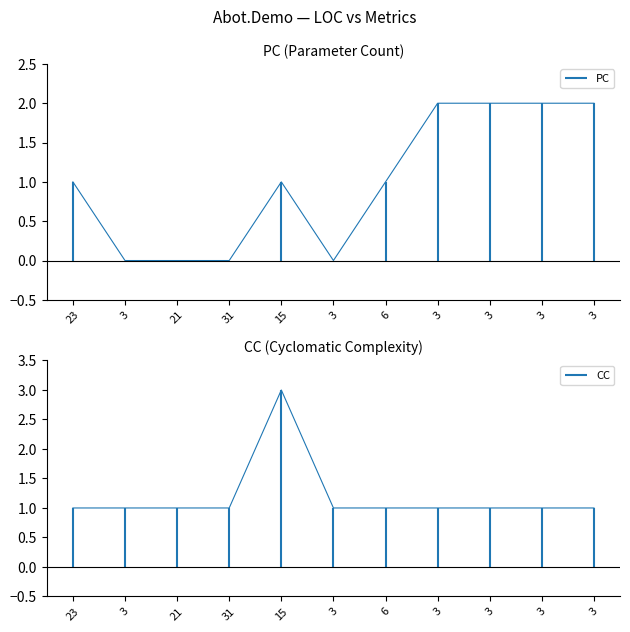

What is the label of the 6th point from the right?

3